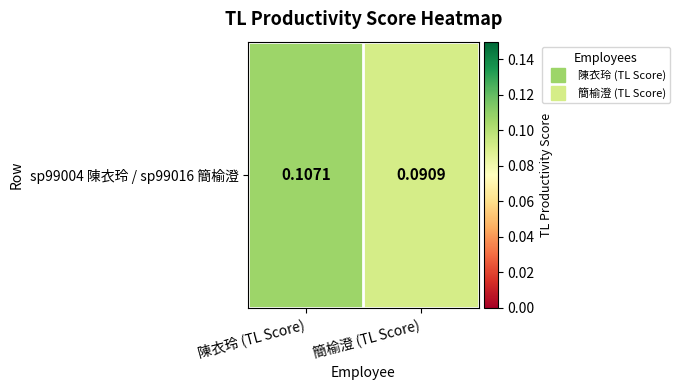

What is the smallest value displayed?

0.1